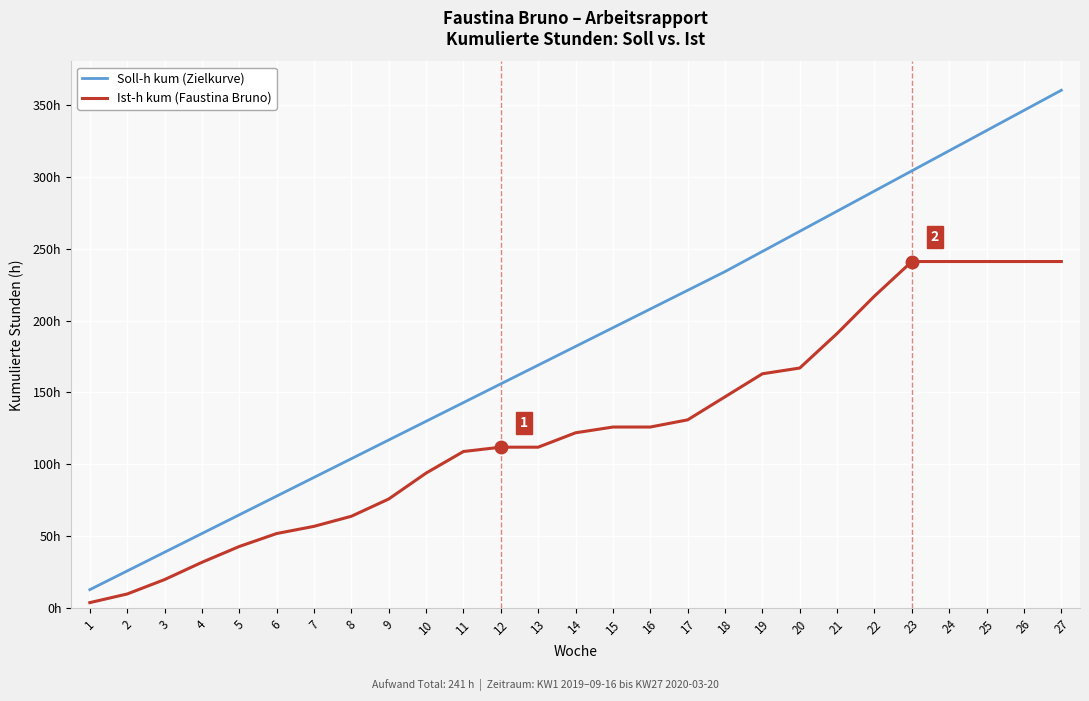

The Soll-h kum (Zielkurve) series shows 318 at 24. True or false?

True